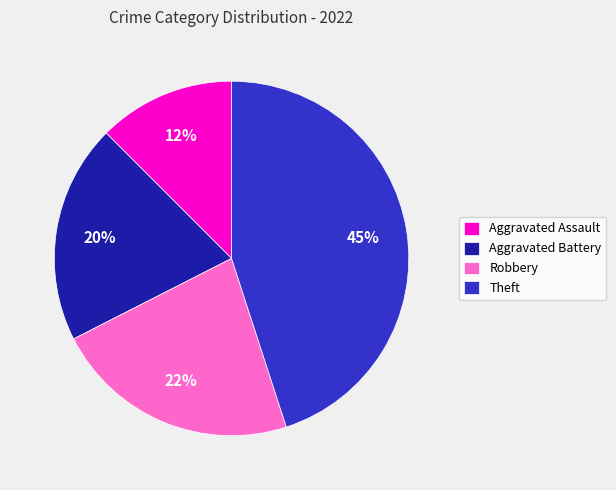

Is the sum of Aggravated Assault and Theft greater than half?

Yes